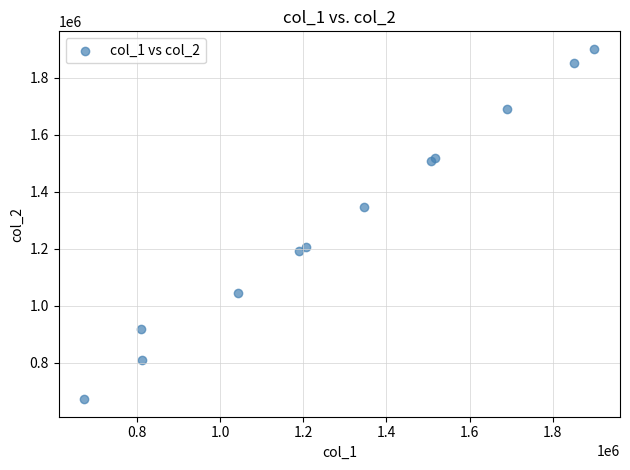

What Y value in the scatter plot is closest to 1286527?

1346703.8